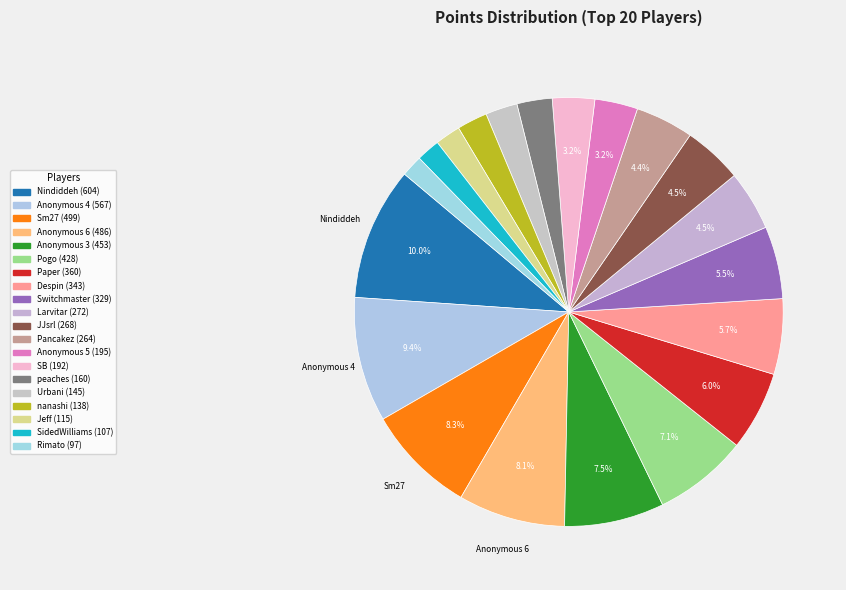

Rank the categories by value from highest to lowest.

Nindiddeh, Anonymous 4, Sm27, Anonymous 6, Anonymous 3, Pogo, Paper, Despin, Switchmaster, Larvitar, JJsrl, Pancakez, Anonymous 5, SB, peaches, Urbani, nanashi, Jeff, SidedWilliams, Rimato